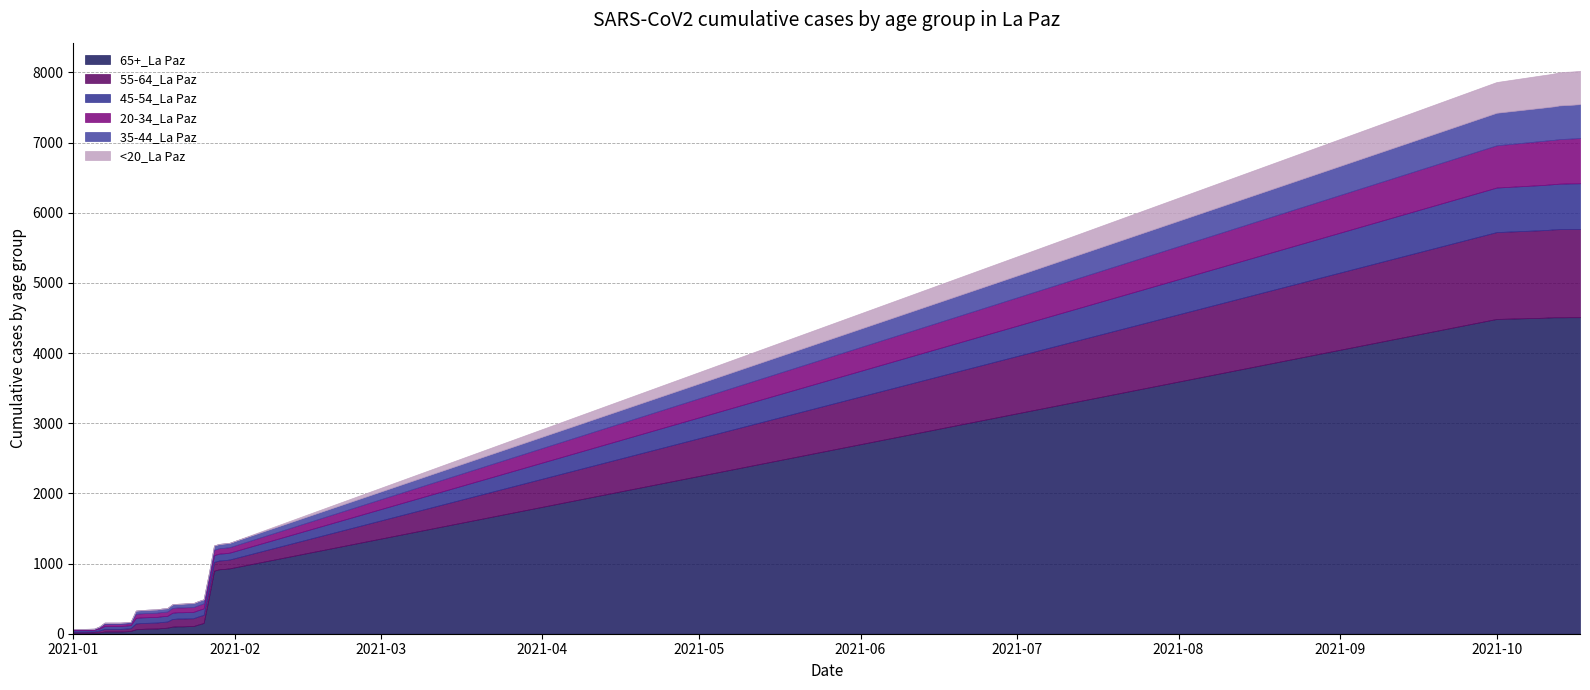

Where does the 45-54_La Paz series first go above 90?

1/25/2021